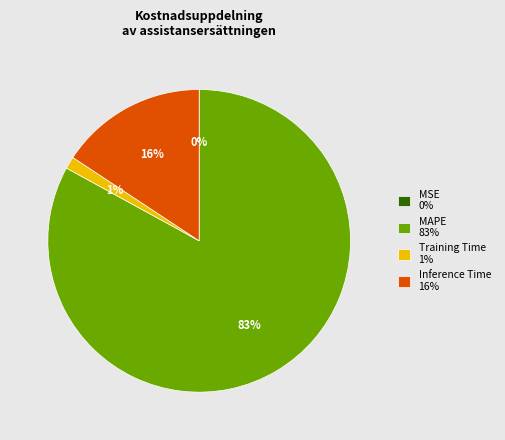

The Training Time 1% slice represents 1% of the pie. True or false?

True